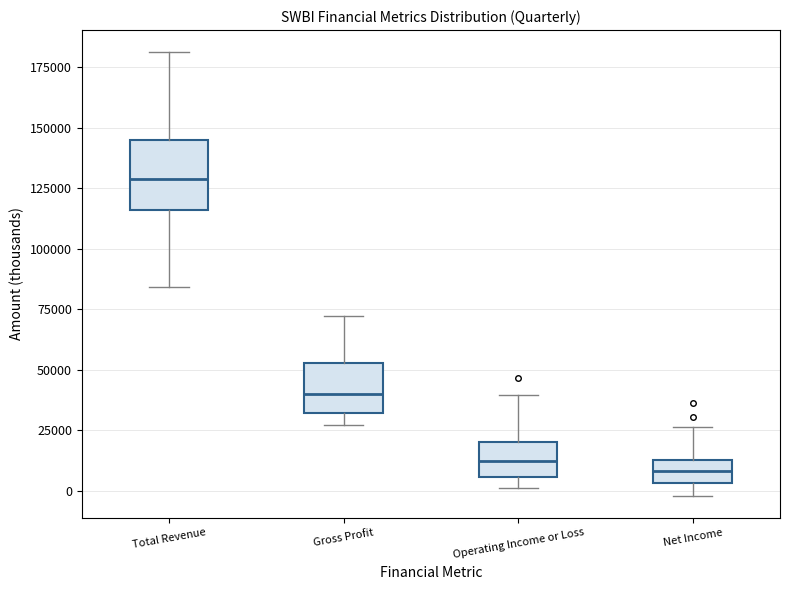

Comparing the boxes themselves (not the whiskers), which one is the tallest?

Total Revenue